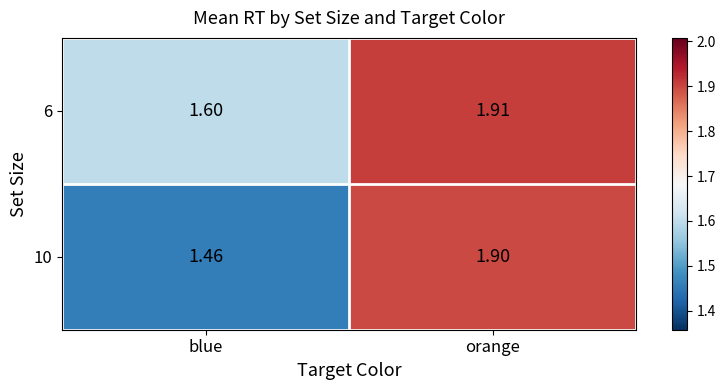

At which label is 6 closest to 1?

blue